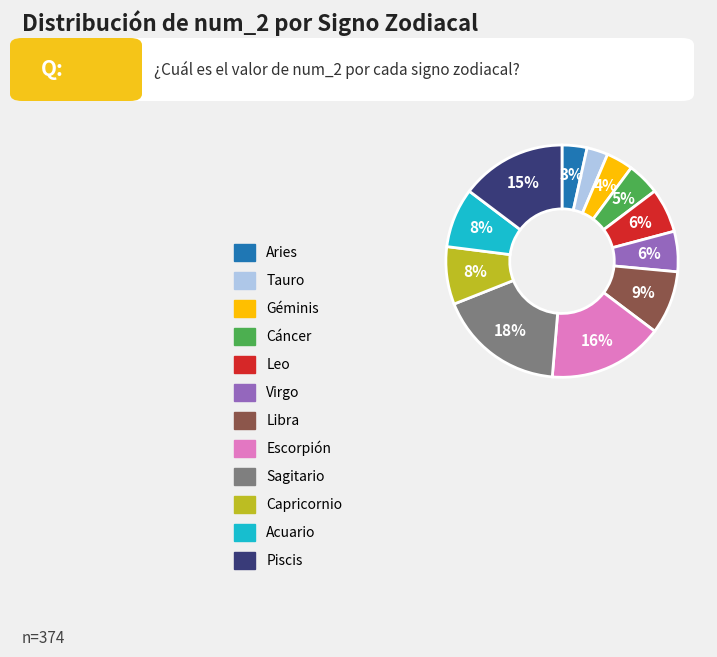

Do Géminis and Tauro together represent more than half of the pie?

No